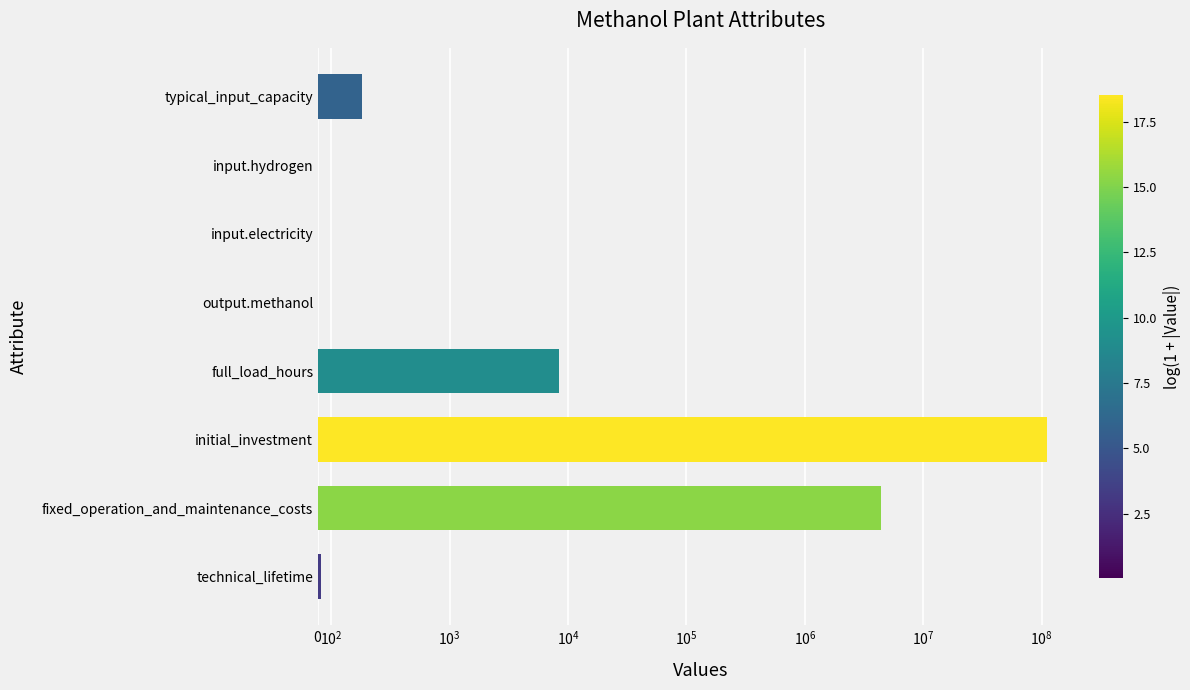

Is it true that the value at typical_input_capacity is 108.5?

False